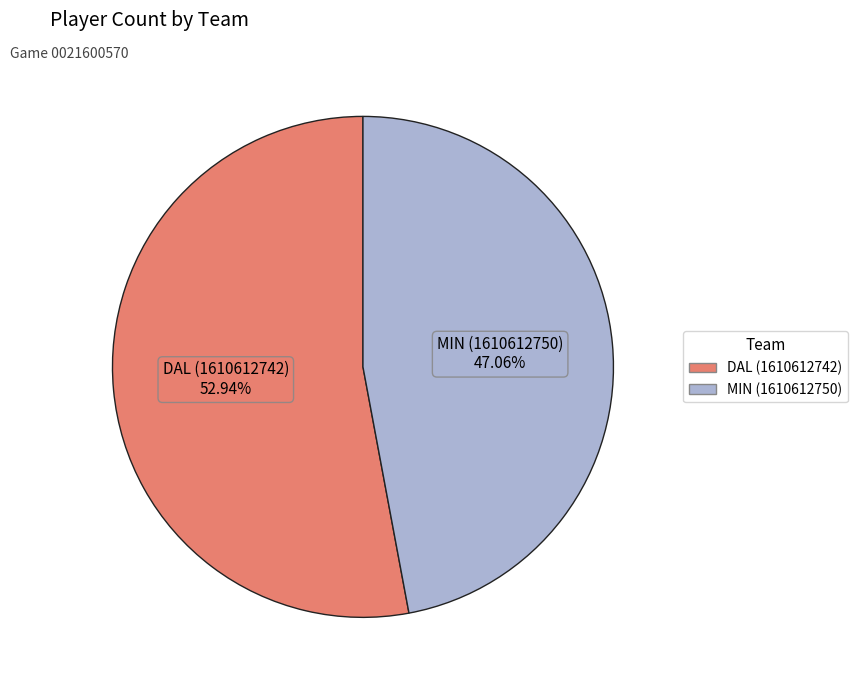

What percentage is the MIN (1610612750) slice, to the nearest percent?

47%